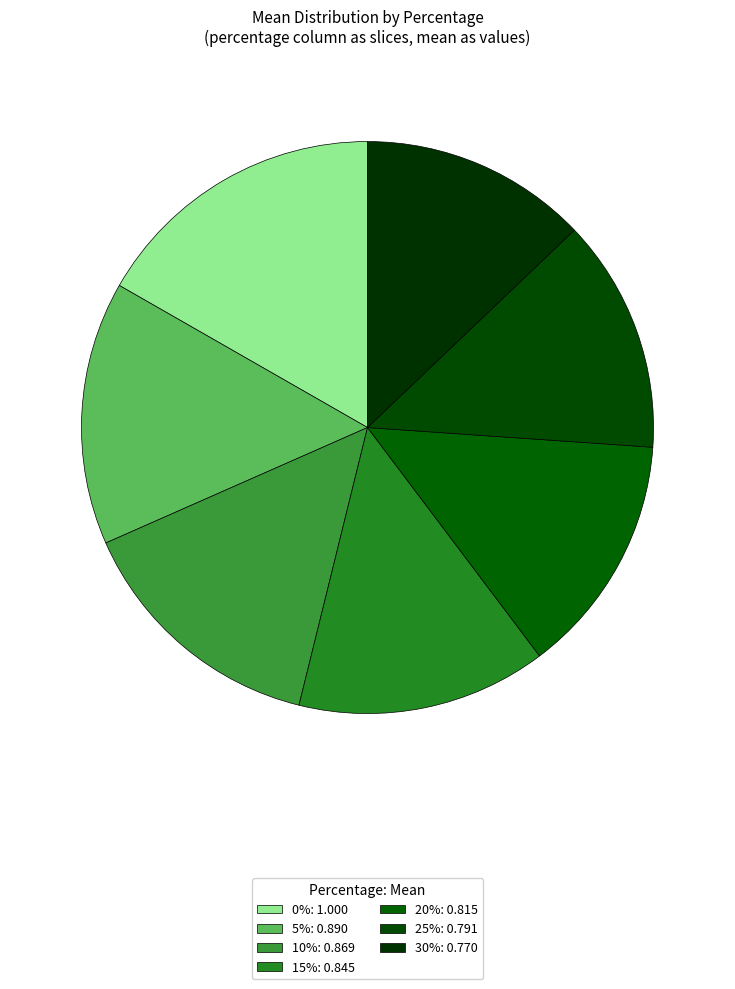

Is 25% the majority of the pie?

No